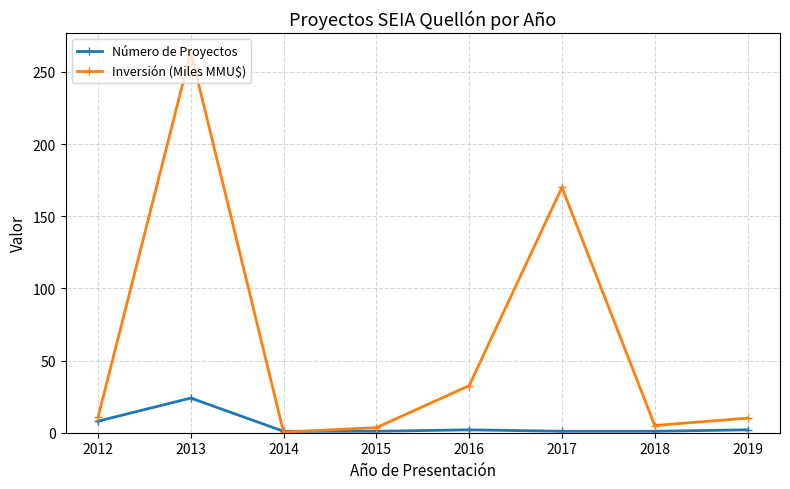

At which category is the sum across all series the highest?

2013